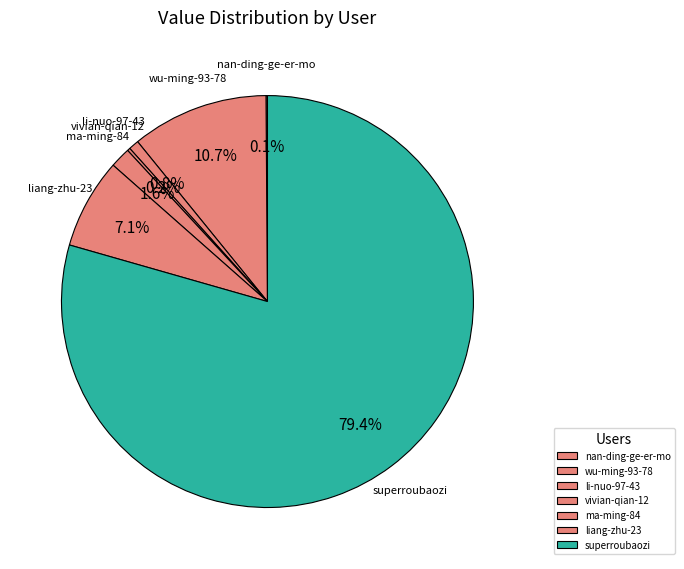

What is the ratio of the value at superroubaozi to the value at liang-zhu-23?

11.2